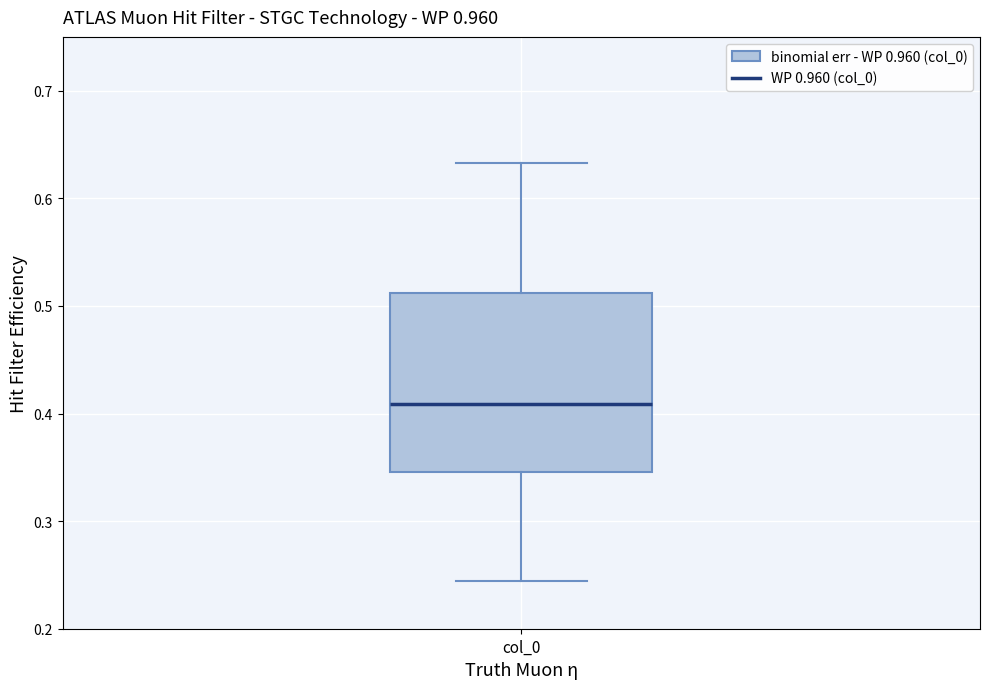

Where does the upper whisker of the box for col_0 end on the y-axis? The values are not printed on the chart, so give them approximately, as read against the axis.

0.63